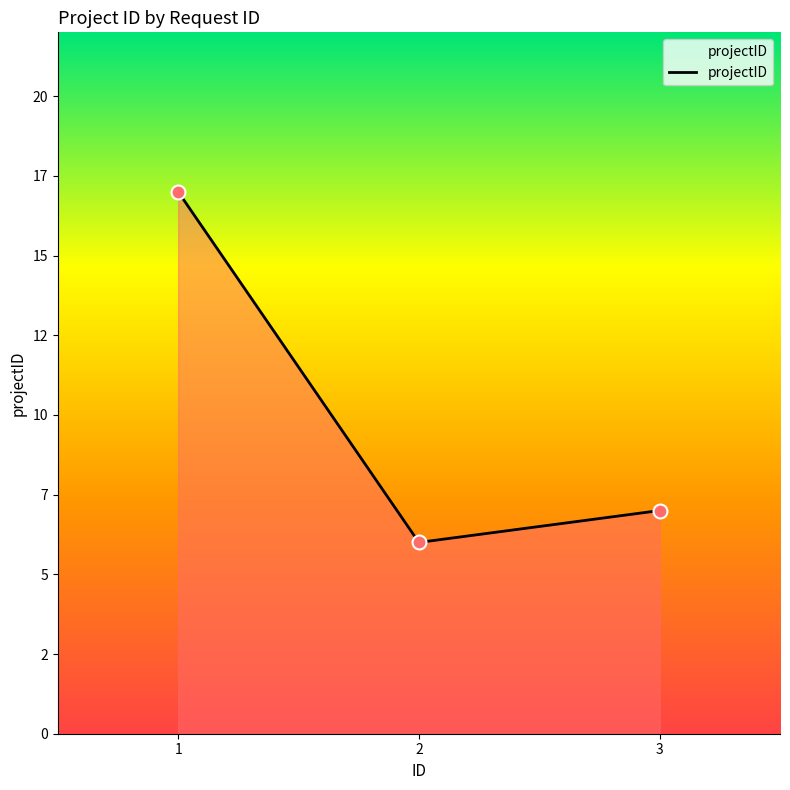

Is this an area chart (filled region under the line)?

Yes